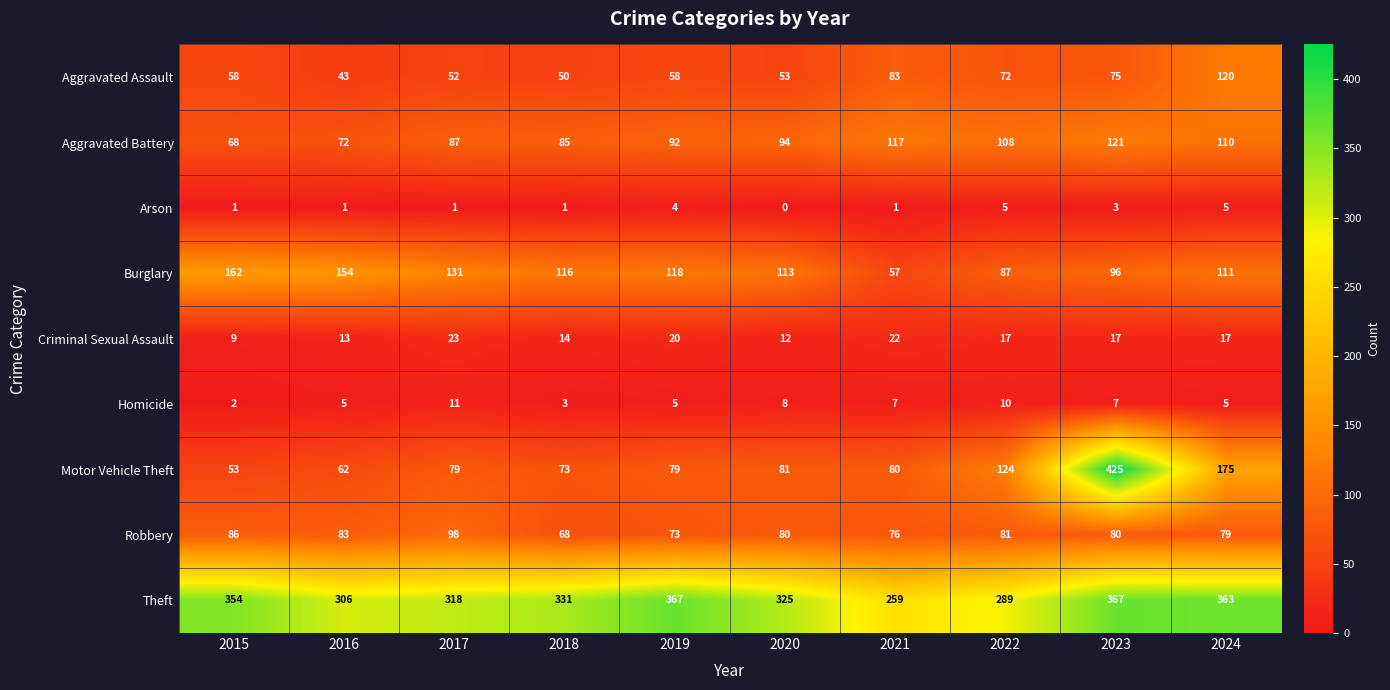

What is the greatest value displayed?

425